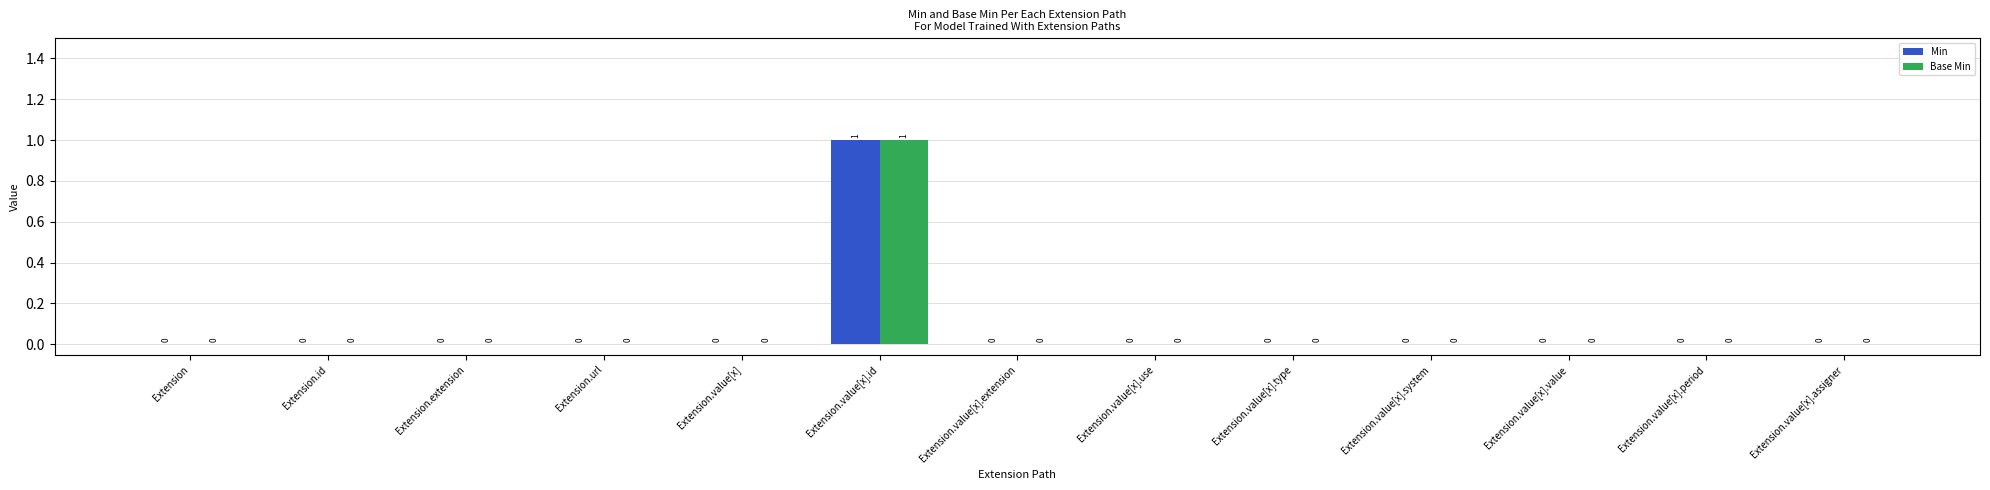

True or false: Min has a value of 1 at Extension.value[x].id.

True